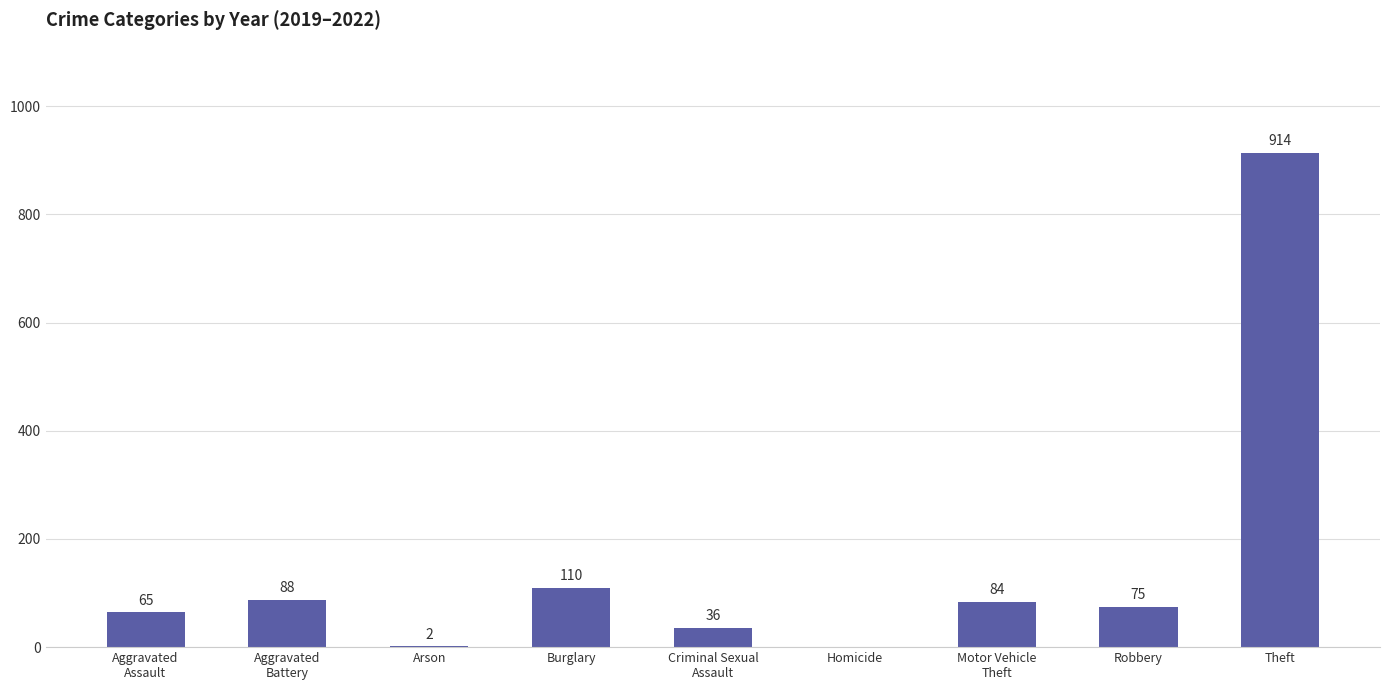

What is the sum of the values at Theft and Arson?

916